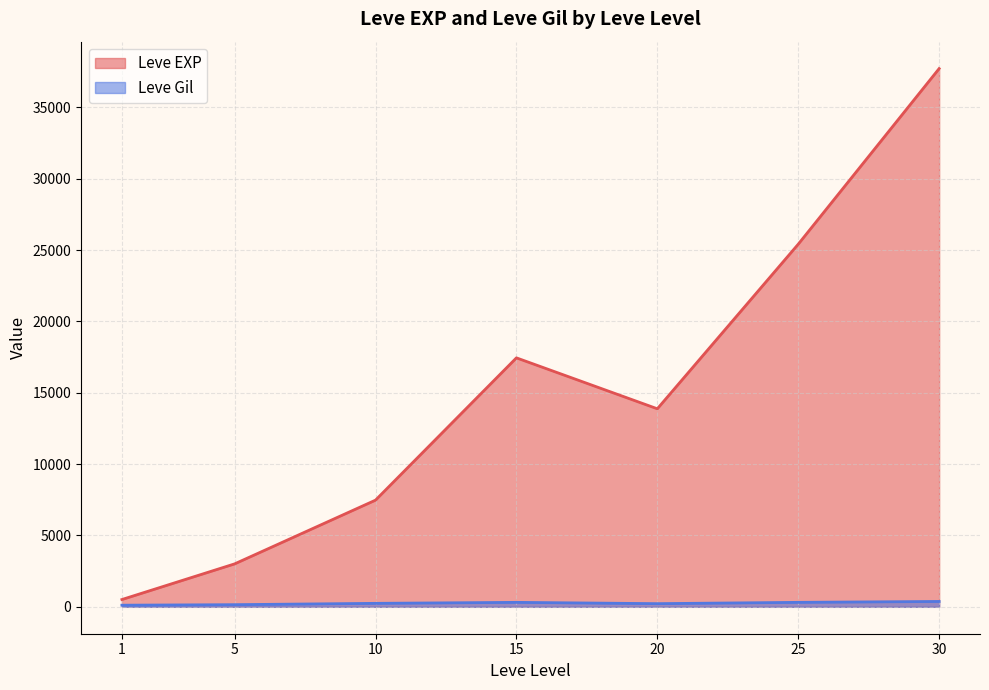

The Leve Gil series shows 155 at 10. True or false?

False